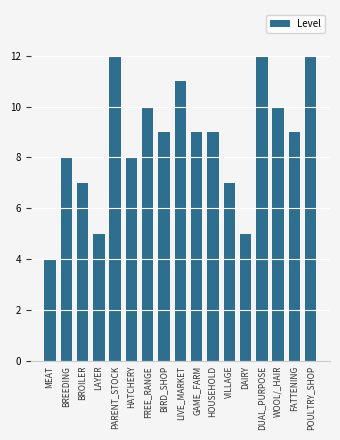

Read the value at HOUSEHOLD.

9